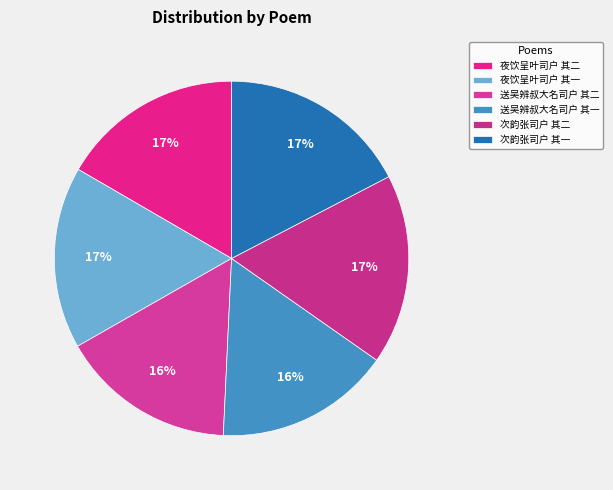

Is 次韵张司户 其二 the majority of the pie?

No